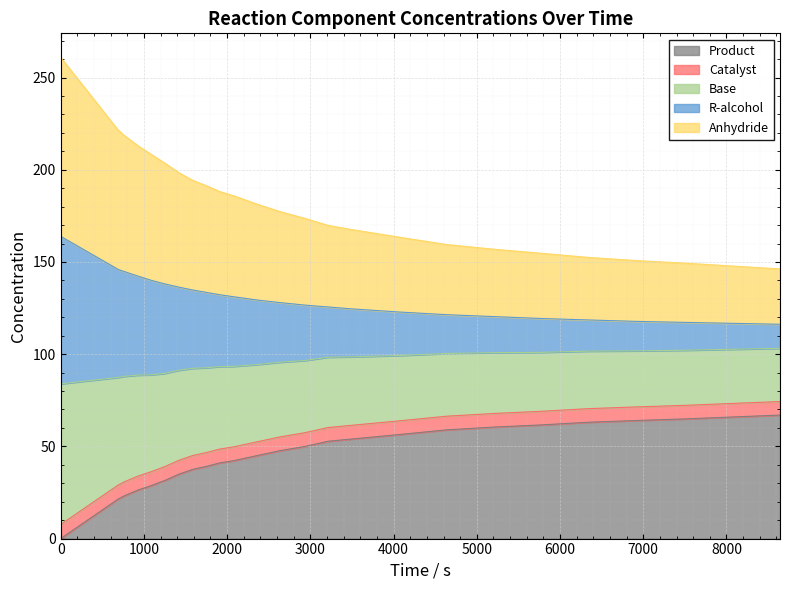

What is the highest value of the Product series?

67.0